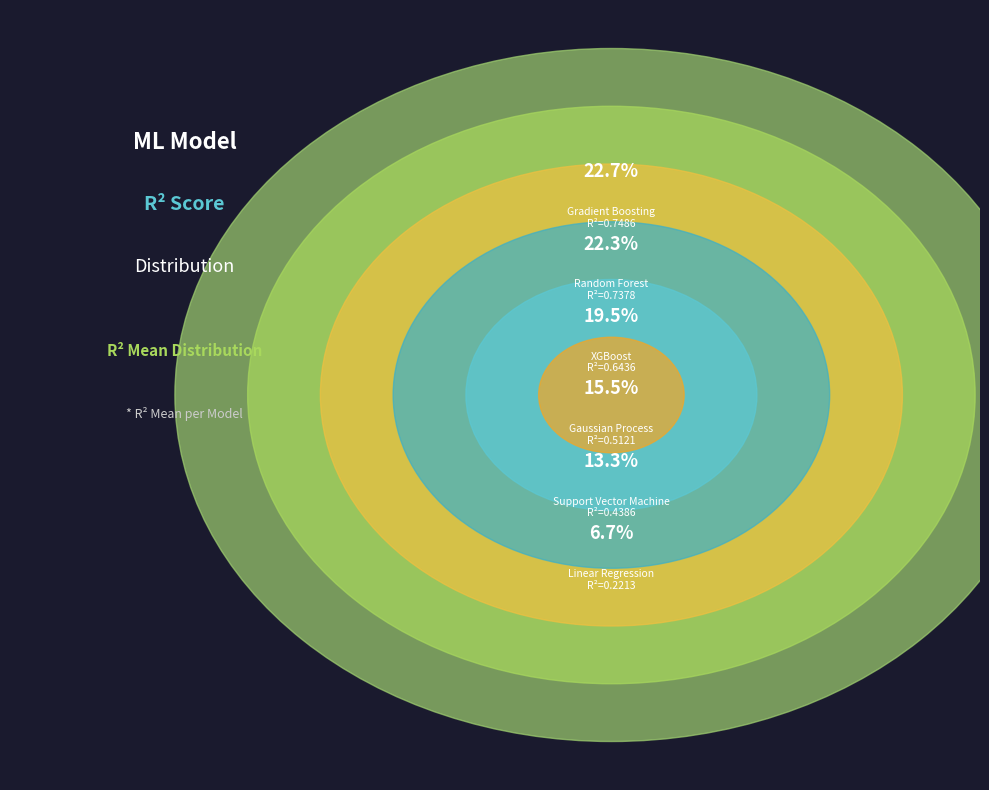

What portion of the pie excludes Gradient Boosting?

77.3%